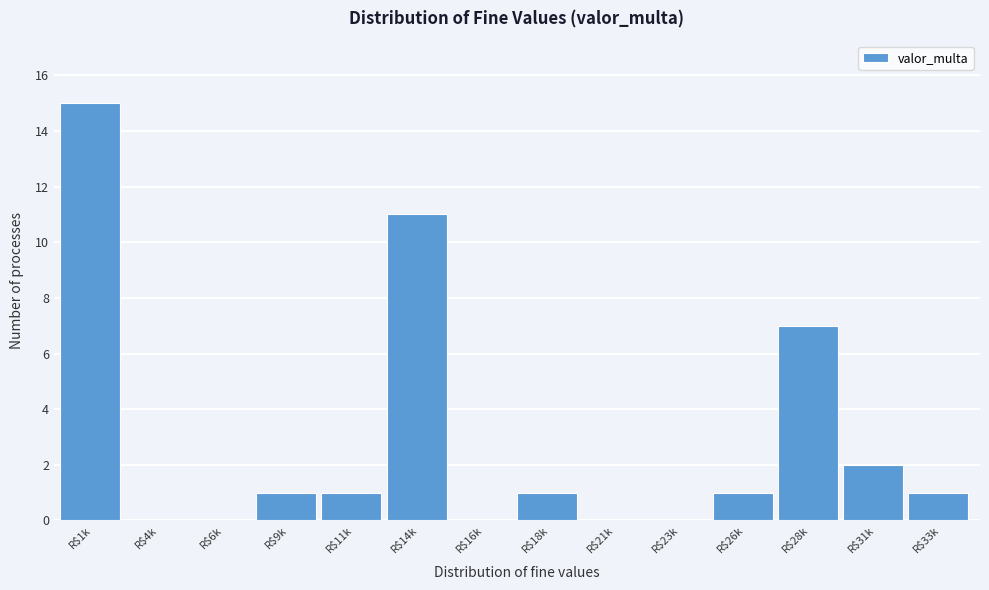

Is it true that the value at R$21k is 9?

False